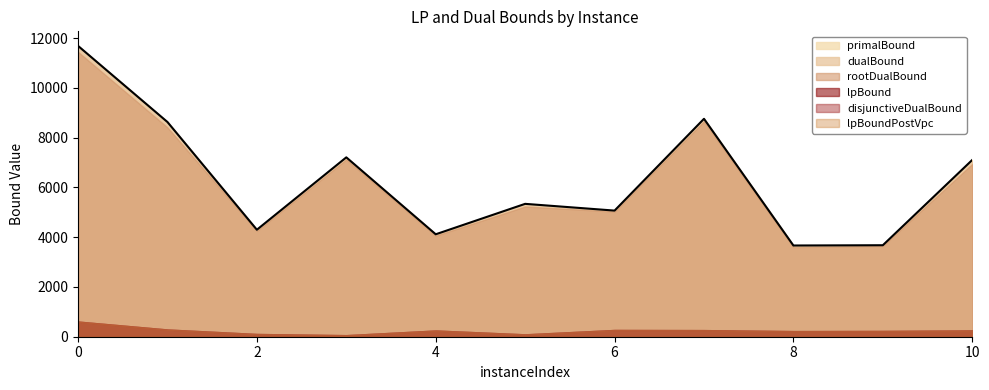

The value of disjunctiveDualBound at 9 is 232.1. True or false?

True